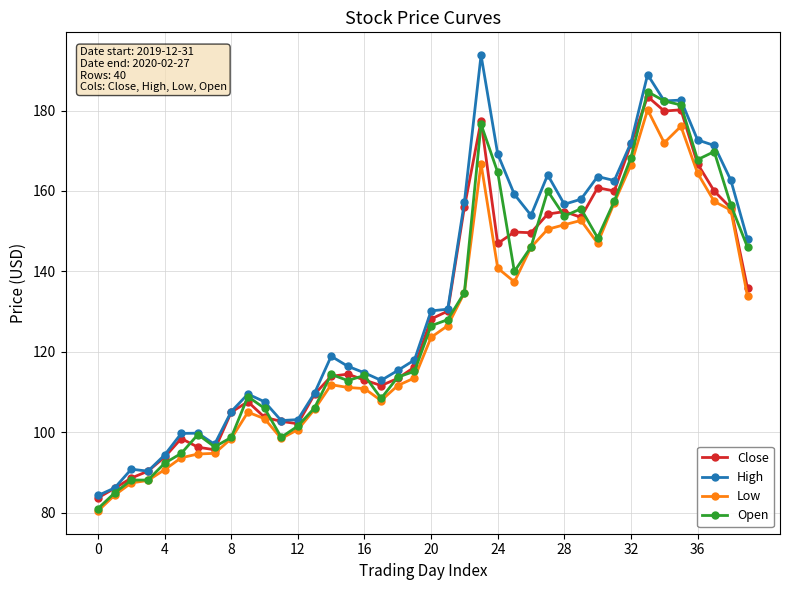

What is the minimum value shown in the chart?

80.4